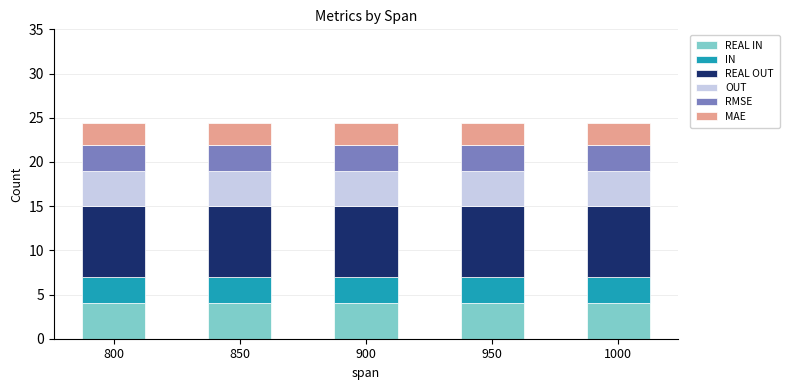

The RMSE series shows 1.6 at 800. True or false?

False